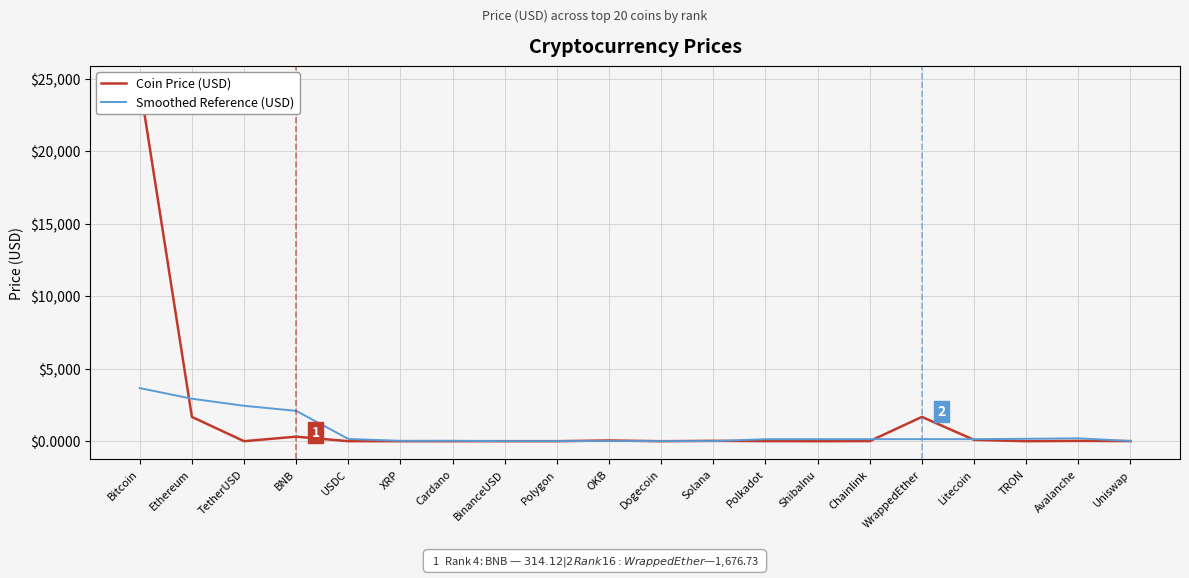

At which label is Smoothed Reference (USD) closest to 1834?

BNB